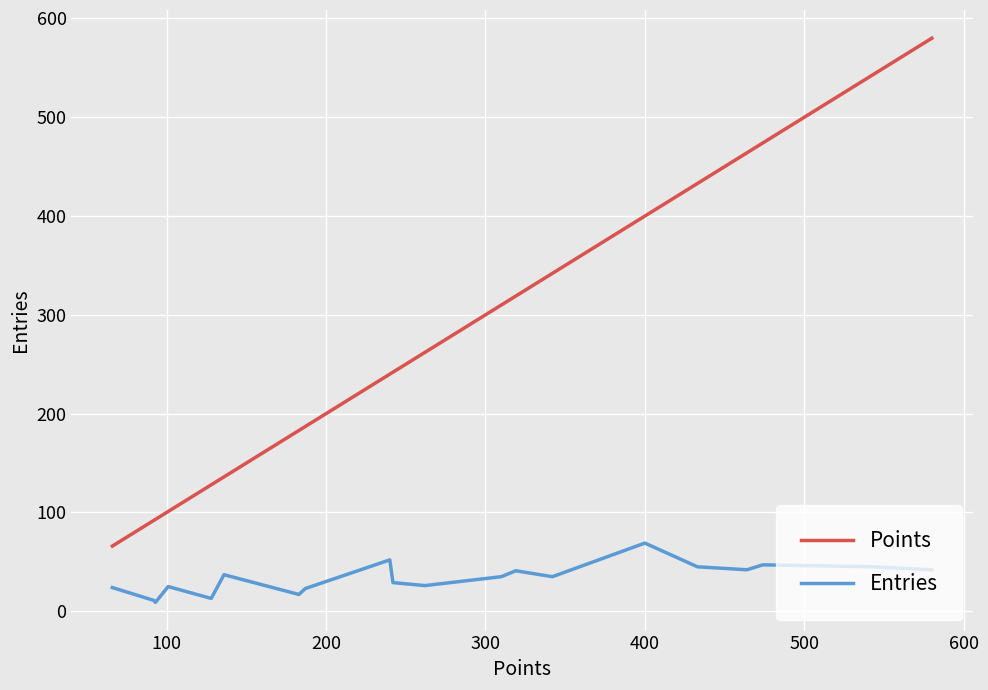

True or false: Entries and Points cross at least once.

False